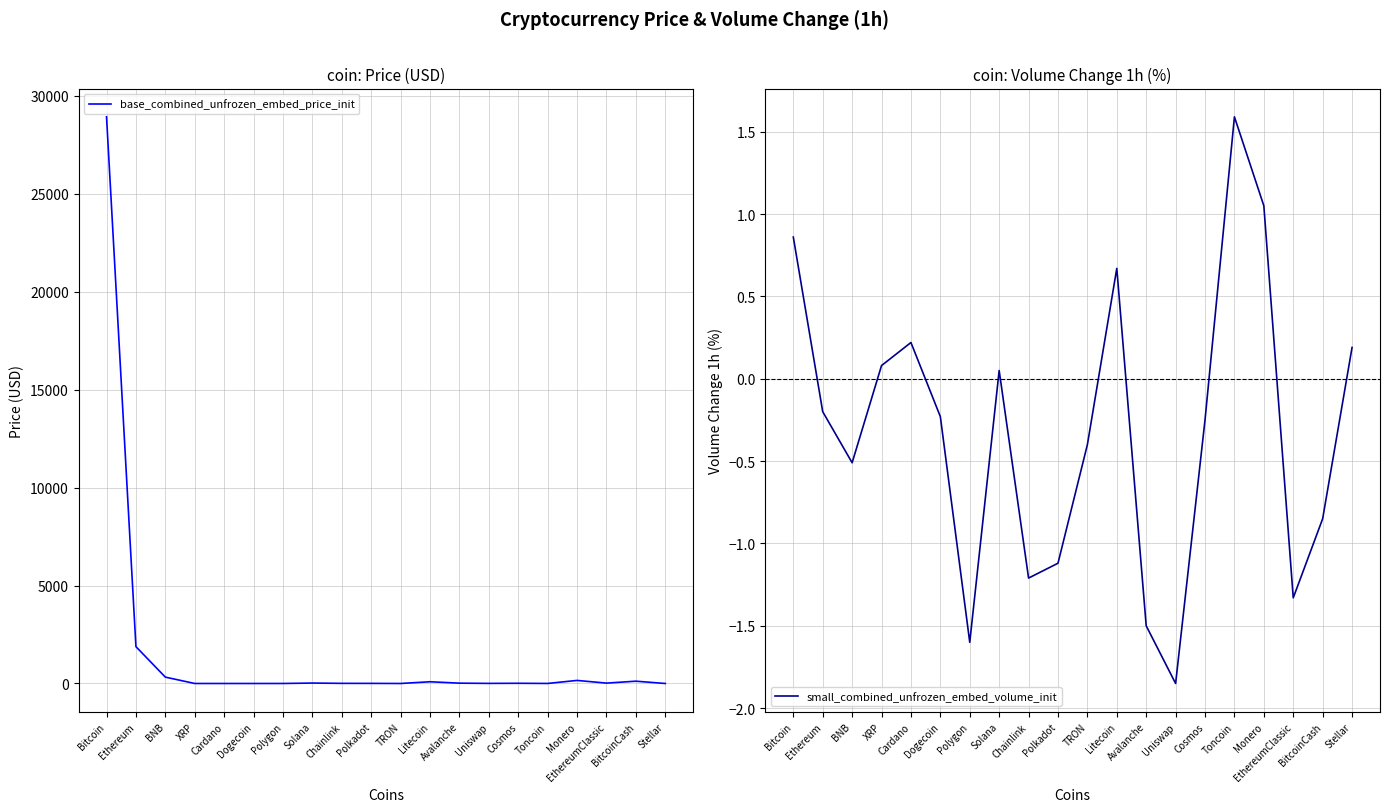

Is the value of base_combined_unfrozen_embed_price_init at EthereumClassic greater than the value of small_combined_unfrozen_embed_volume_init at Toncoin?

Yes